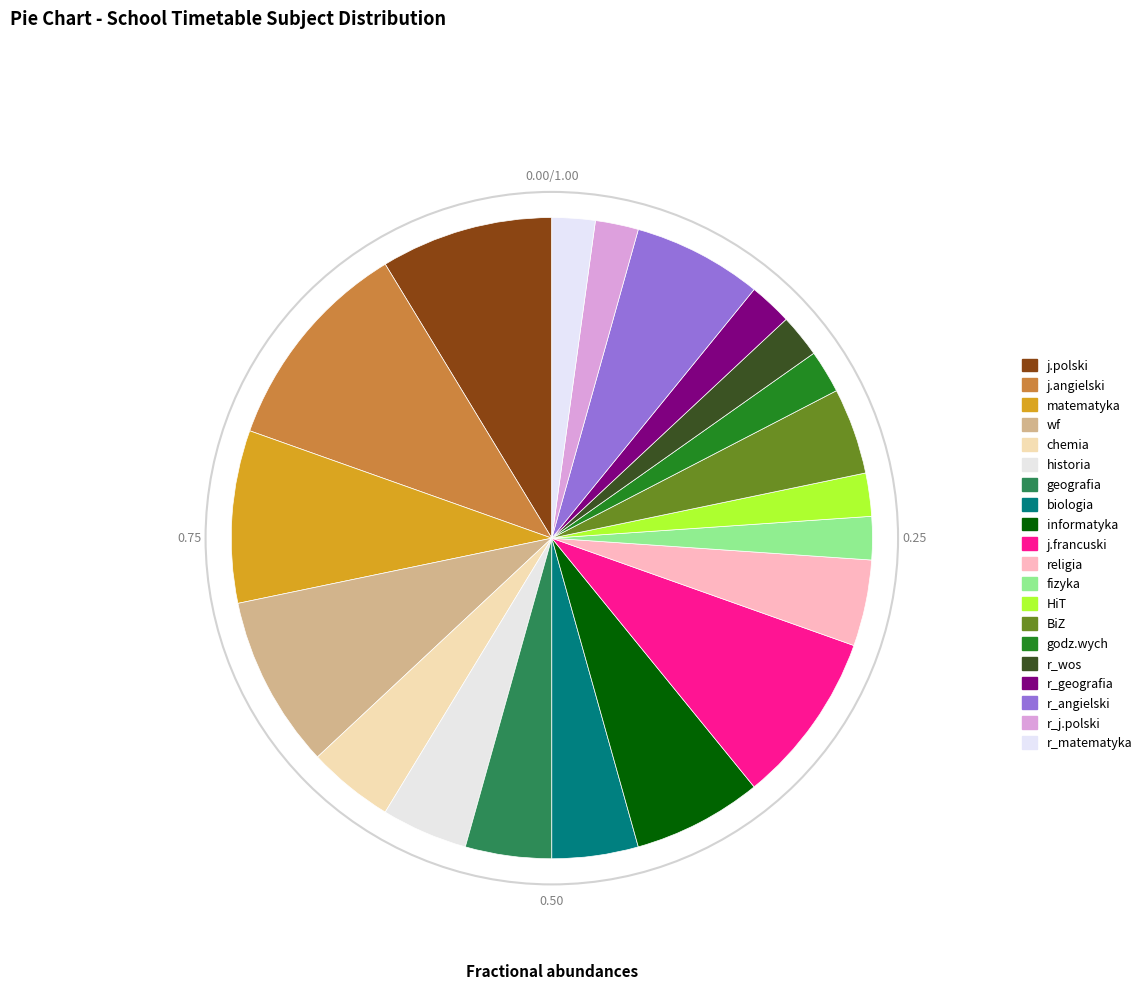

True or false: r_angielski accounts for 7% of the total.

True